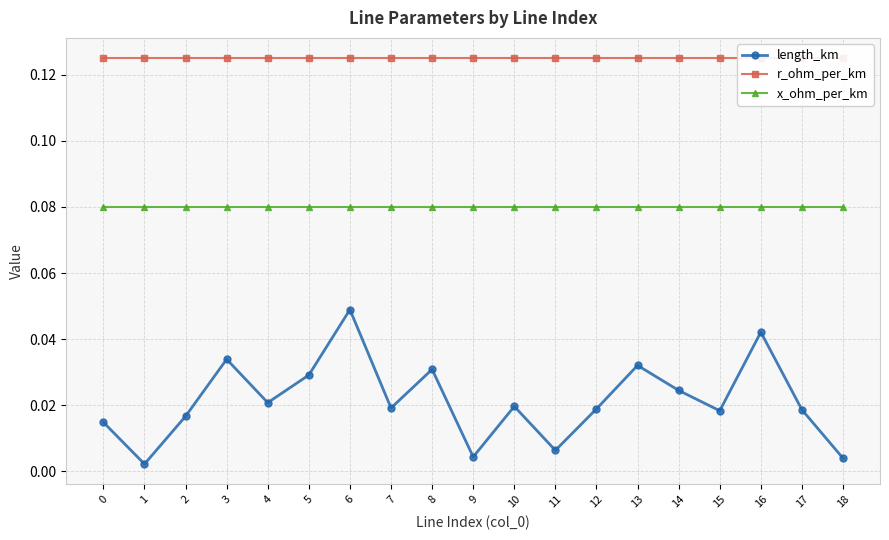

True or false: length_km has a value of 0.0 at 0.

False